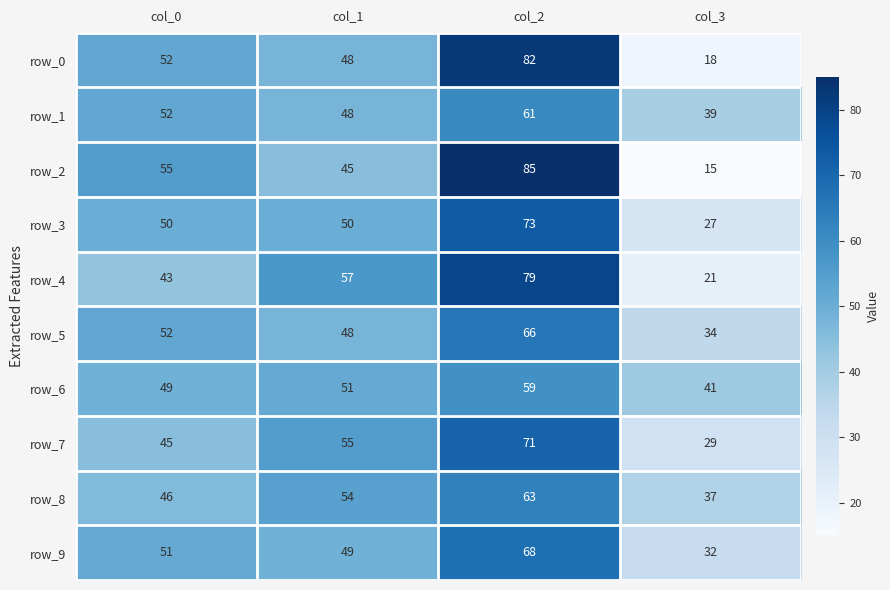

What is the difference between the row_9 values at col_2 and col_0?

17